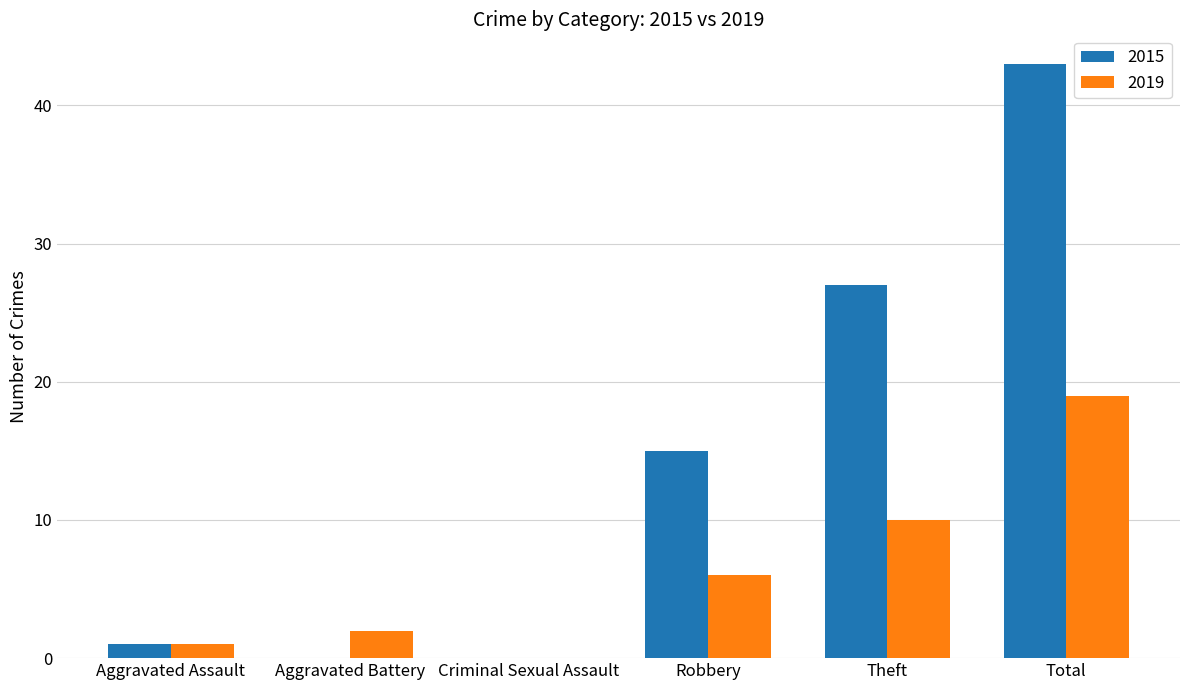

At which label does 2015 reach its peak?

Total